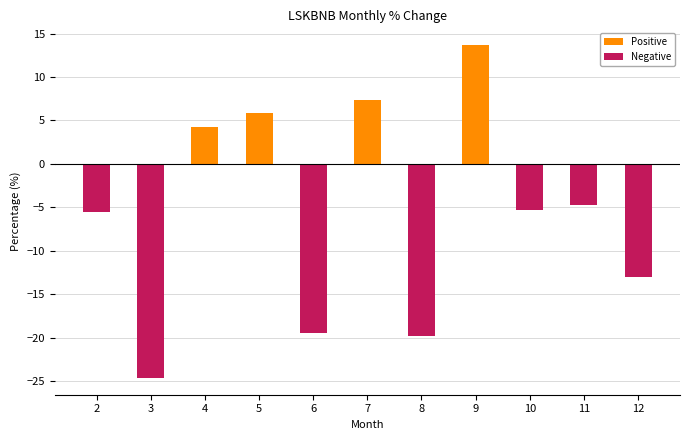

Reading left to right, transcribe all the data shown in this chart.

-5.5	-24.7	4.2	5.9	-19.5	7.3	-19.8	13.7	-5.3	-4.8	-13.0